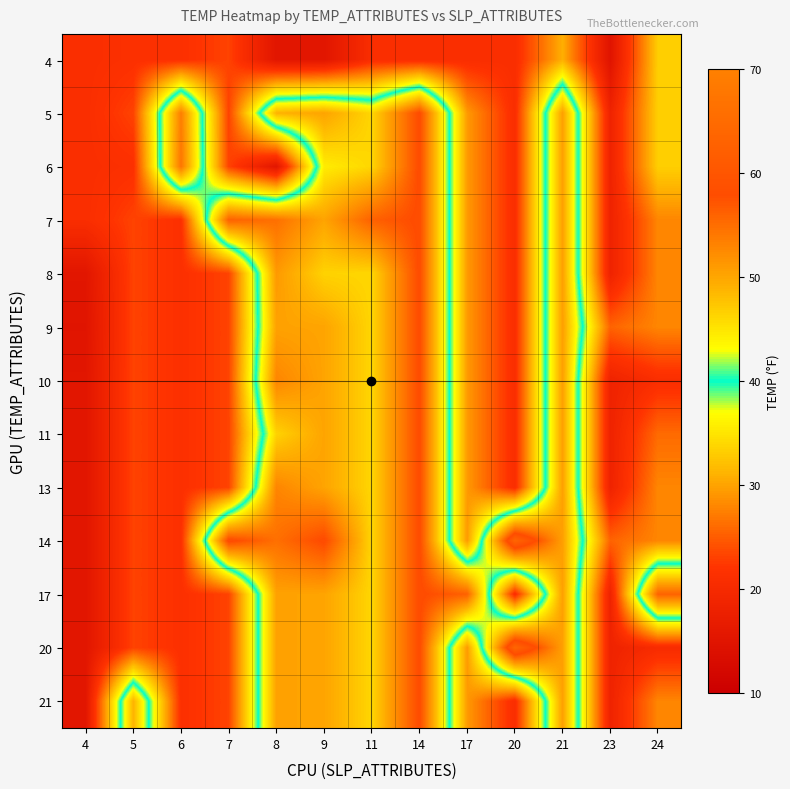

What is the total value across all series at 24?

390.5